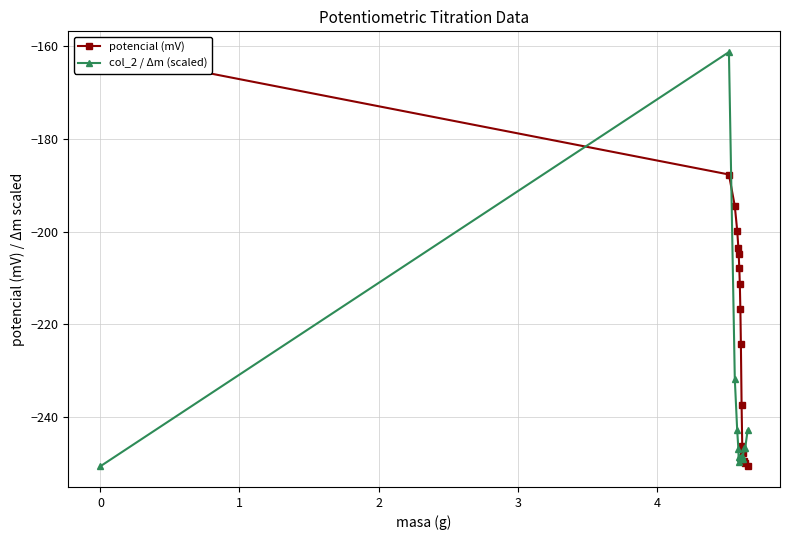

What is the value of the col_2 / Δm (scaled) point at the 4th from the left?

-242.9